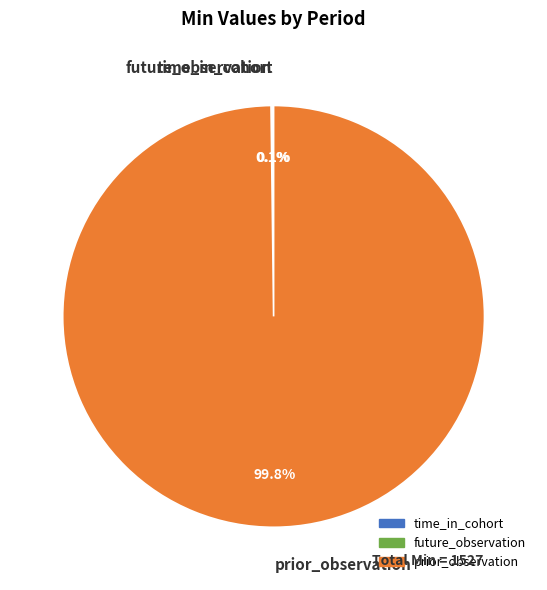

Is it true that prior_observation is 100% of the pie?

True